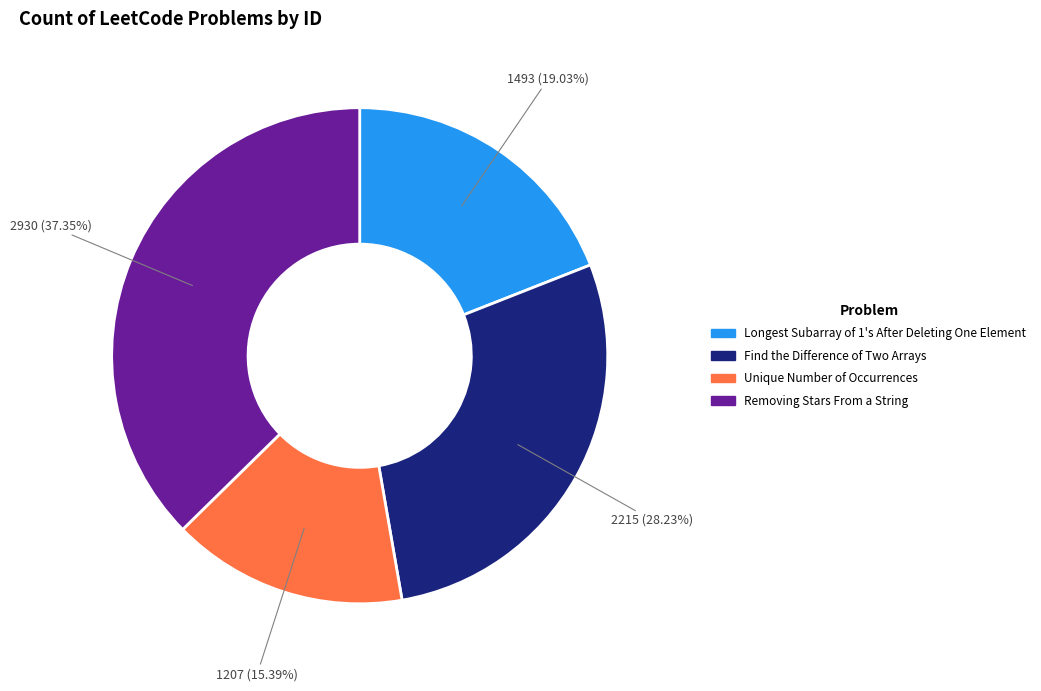

Rank the categories by value from lowest to highest.

Unique Number of Occurrences, Longest Subarray of 1's After Deleting One Element, Find the Difference of Two Arrays, Removing Stars From a String